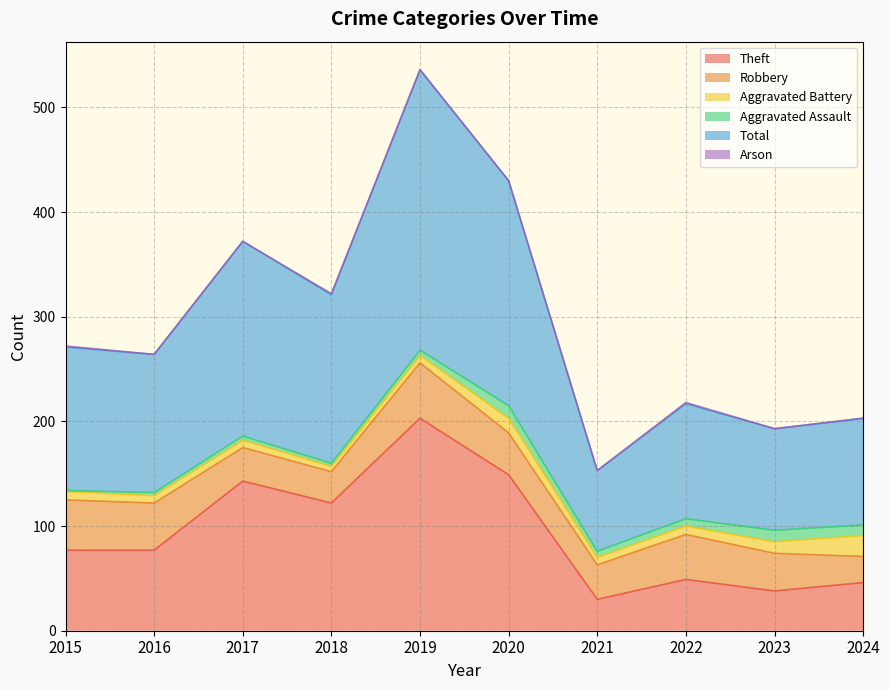

What is the value of the Total point at the 8th from the left?

110